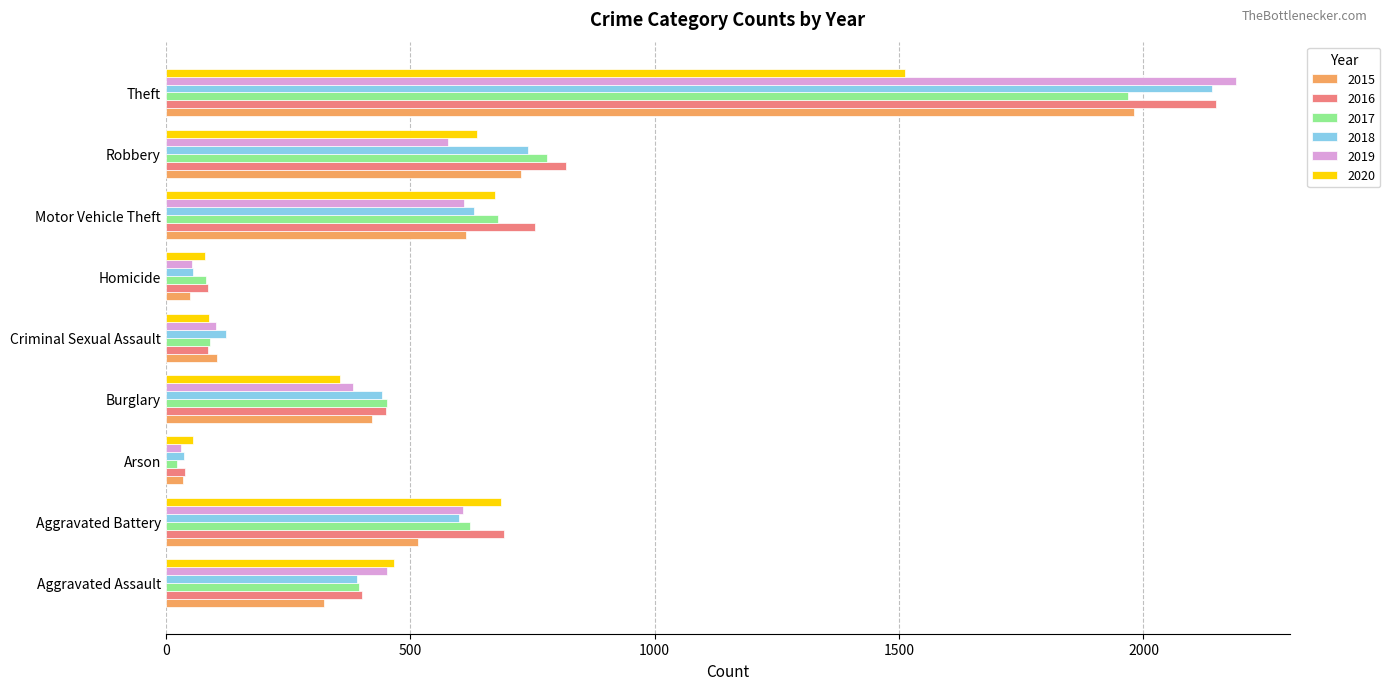

Which category has the lowest value in the 2019 series?

Arson